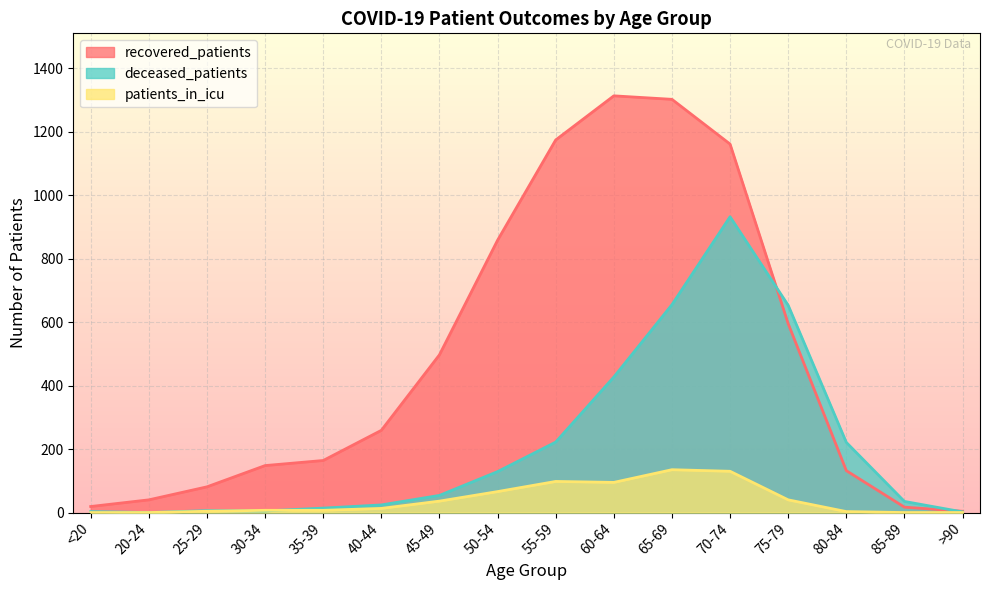

How many interior local peaks does the deceased_patients series have?

2